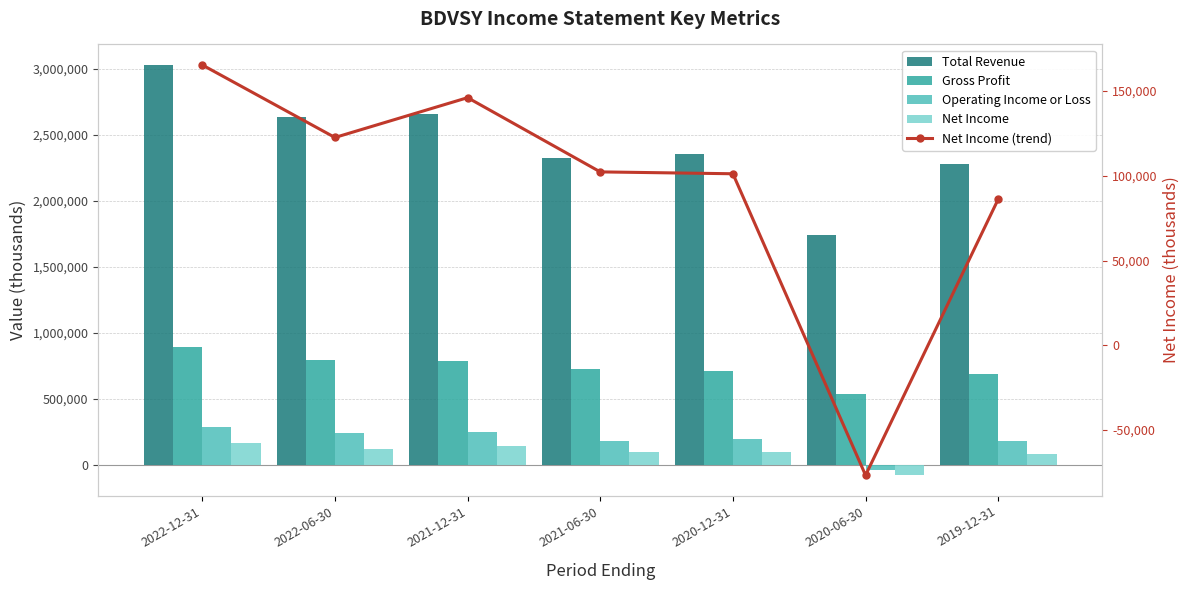

At 2020-12-31, list the series in order from largest to smallest.

Total Revenue, Gross Profit, Operating Income or Loss, Net Income, Net Income (trend)